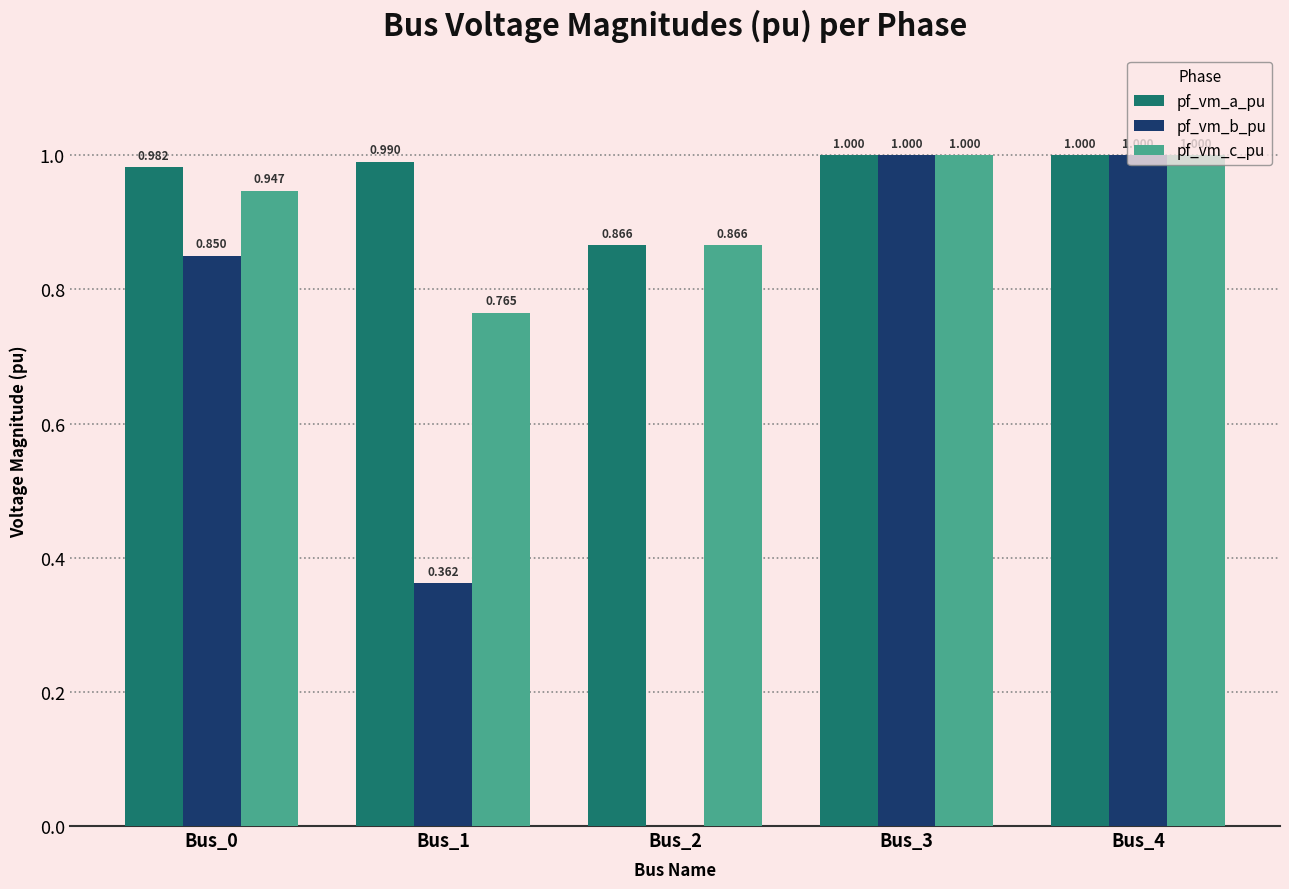

Which series has the largest total across all categories?

pf_vm_a_pu